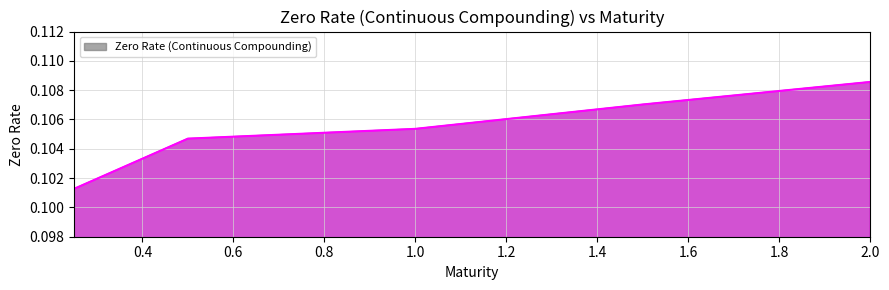

What is the sum of all values?

0.5